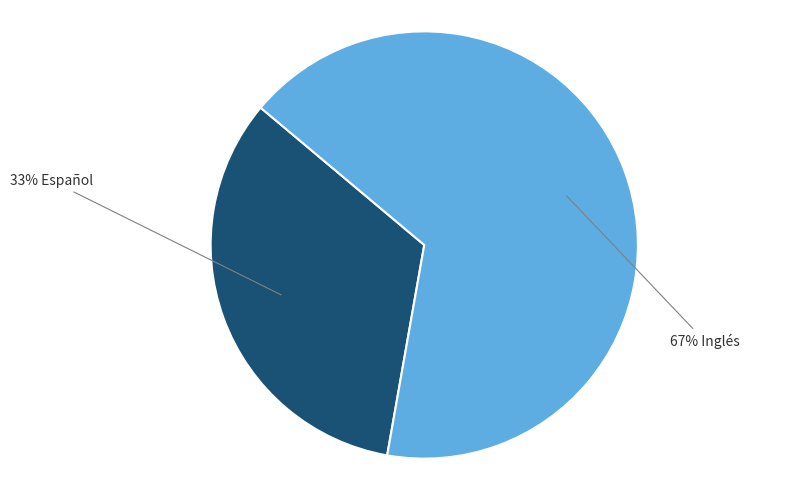

Do 33% Español and 67% Inglés together represent more than half of the pie?

Yes